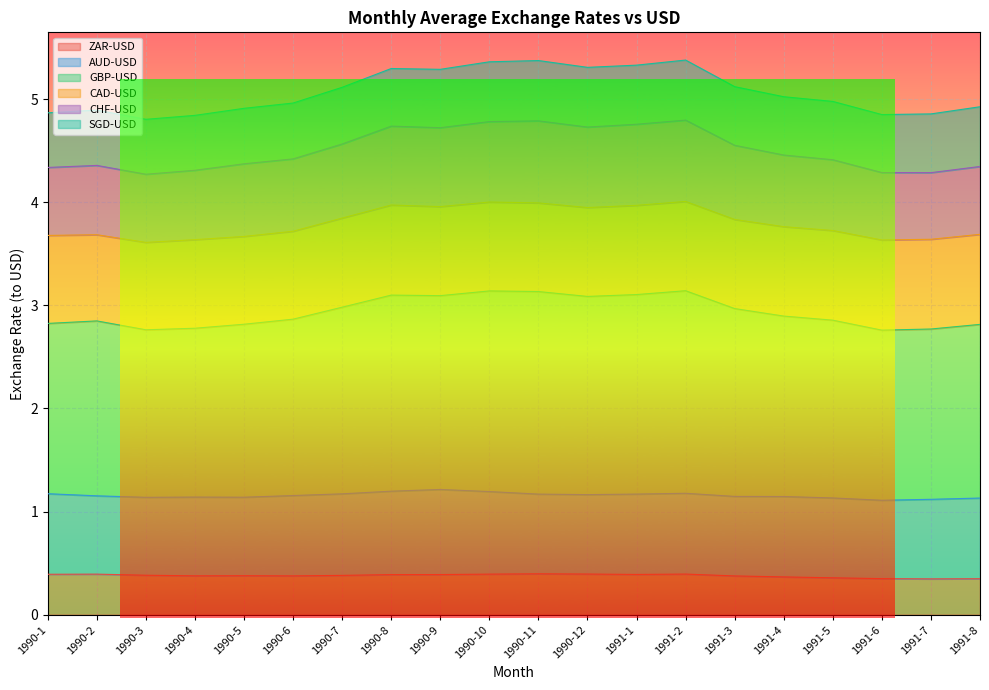

What is the total value across all series at 1990-1?

4.9